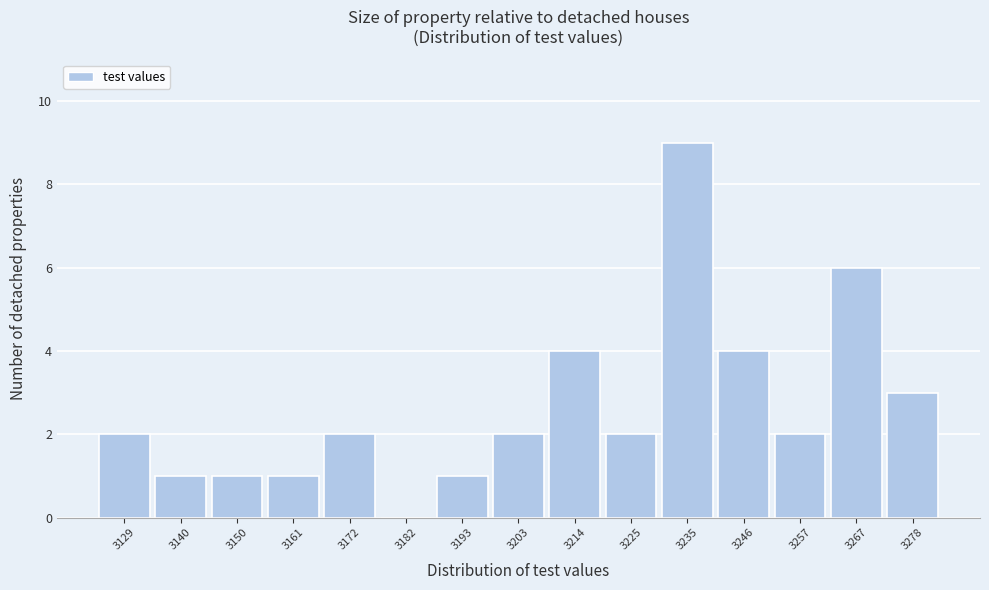

Reading left to right, what are all the values shown in this chart?

3129=2	3140=1	3150=1	3161=1	3172=2	3182=0	3193=1	3203=2	3214=4	3225=2	3235=9	3246=4	3257=2	3267=6	3278=3